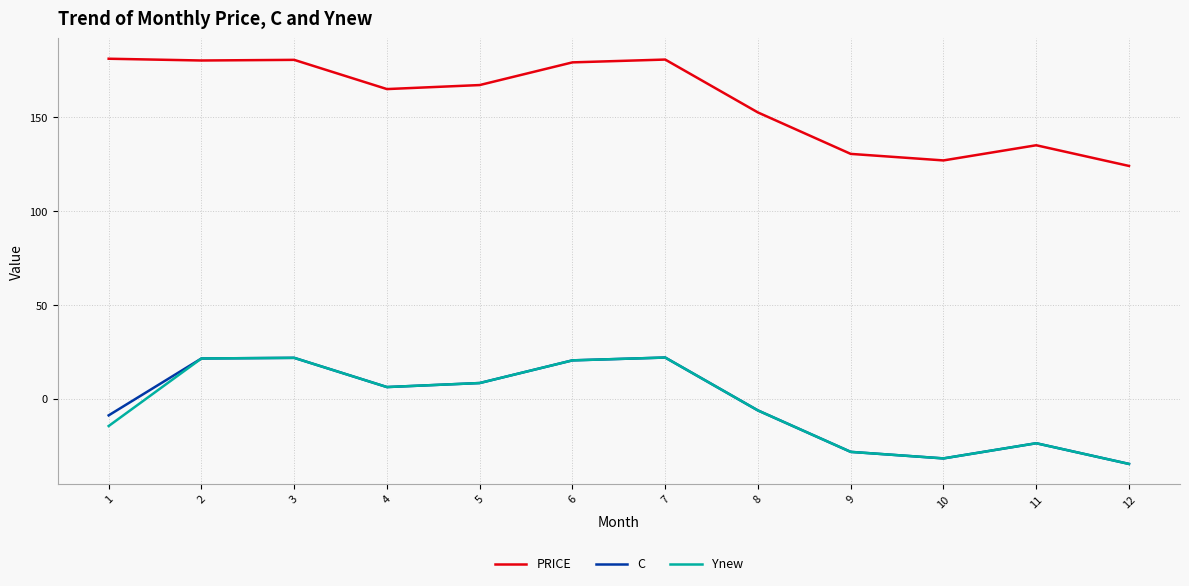

What is the average value of the Ynew series?

-3.1